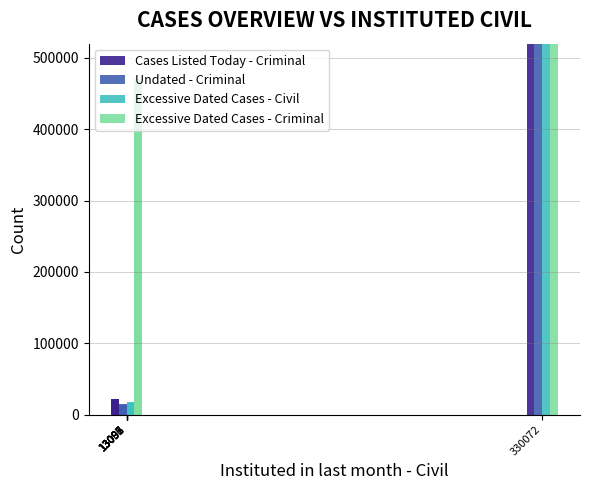

Which series changed the most between 13093 and 13097?

Excessive Dated Cases - Criminal